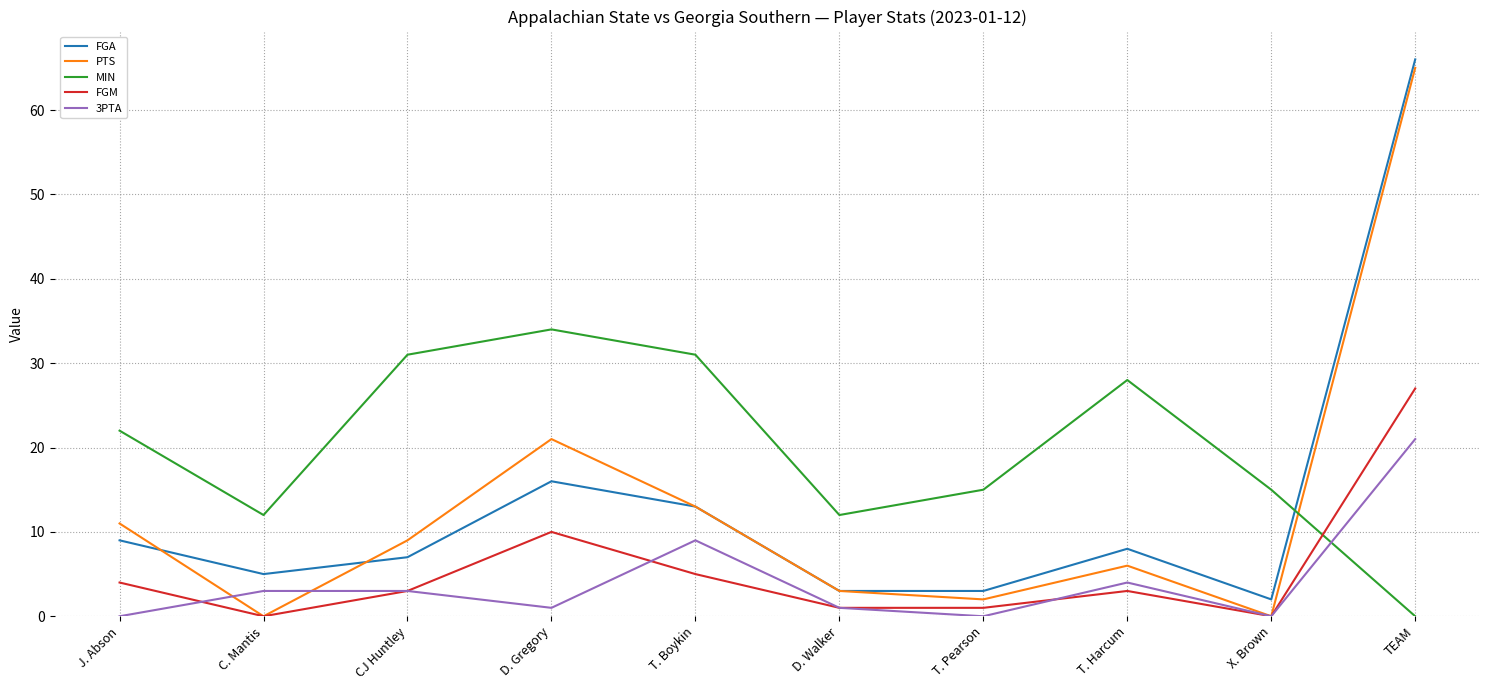

Reading left to right, what are all the values shown in this chart?

FGA: J. Abson=9	C. Mantis=5	CJ Huntley=7	D. Gregory=16	T. Boykin=13	D. Walker=3	T. Pearson=3	T. Harcum=8	X. Brown=2	TEAM=66
PTS: J. Abson=11	C. Mantis=0	CJ Huntley=9	D. Gregory=21	T. Boykin=13	D. Walker=3	T. Pearson=2	T. Harcum=6	X. Brown=0	TEAM=65
MIN: J. Abson=22	C. Mantis=12	CJ Huntley=31	D. Gregory=34	T. Boykin=31	D. Walker=12	T. Pearson=15	T. Harcum=28	X. Brown=15	TEAM=0
FGM: J. Abson=4	C. Mantis=0	CJ Huntley=3	D. Gregory=10	T. Boykin=5	D. Walker=1	T. Pearson=1	T. Harcum=3	X. Brown=0	TEAM=27
3PTA: J. Abson=0	C. Mantis=3	CJ Huntley=3	D. Gregory=1	T. Boykin=9	D. Walker=1	T. Pearson=0	T. Harcum=4	X. Brown=0	TEAM=21